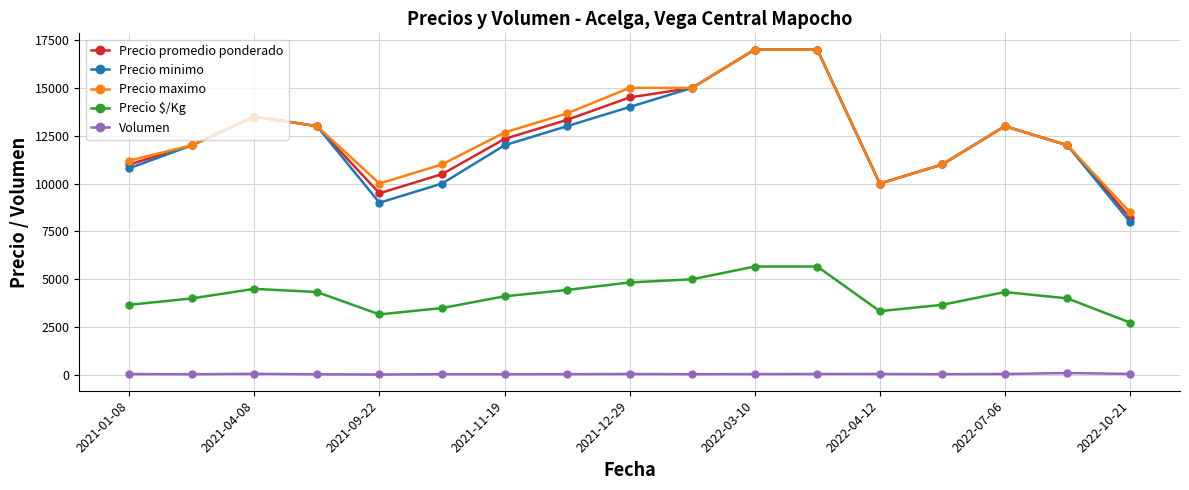

True or false: Precio $/Kg and Precio minimo intersect in this chart.

False